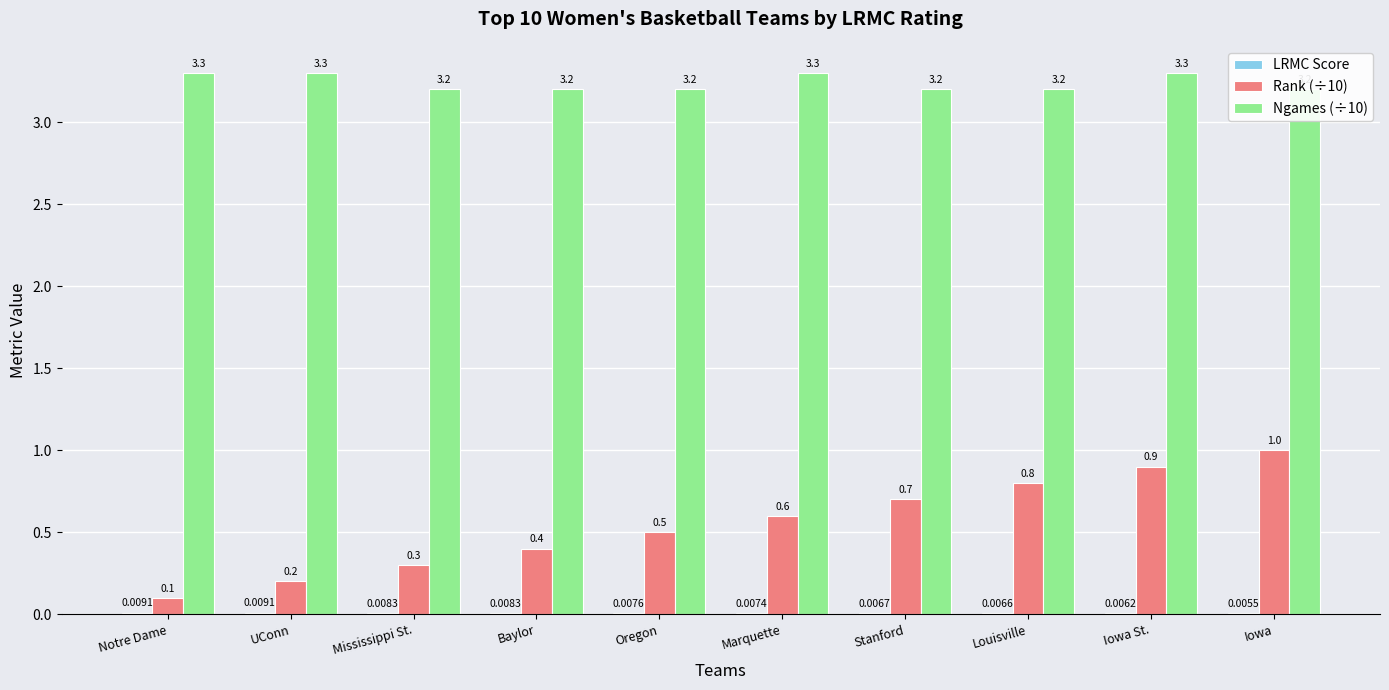

Which category has the lowest value in the LRMC Score series?

Iowa